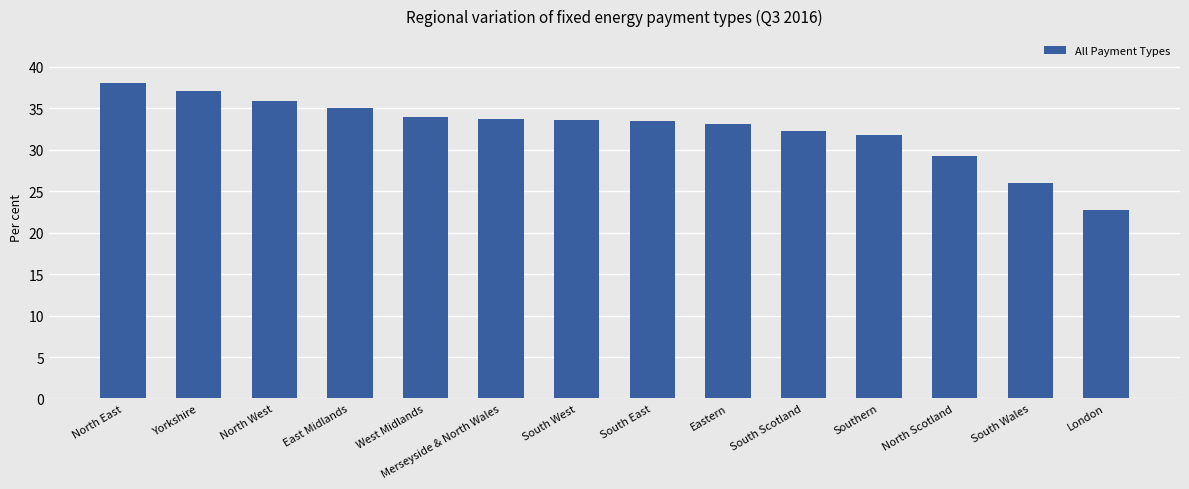

What is the change in value from East Midlands to Merseyside & North Wales?

-1.3